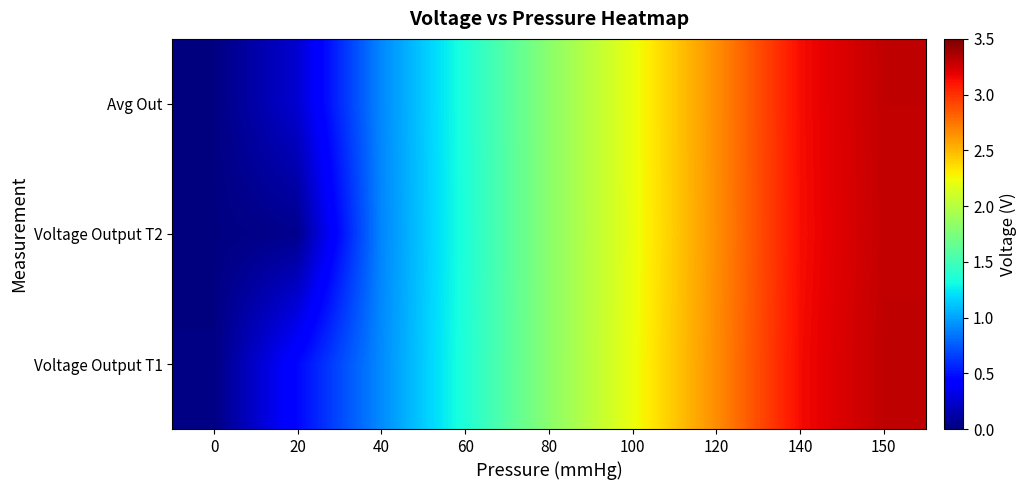

Rank the series by their average value, from lowest to highest.

Voltage Output T2, Avg Out, Voltage Output T1